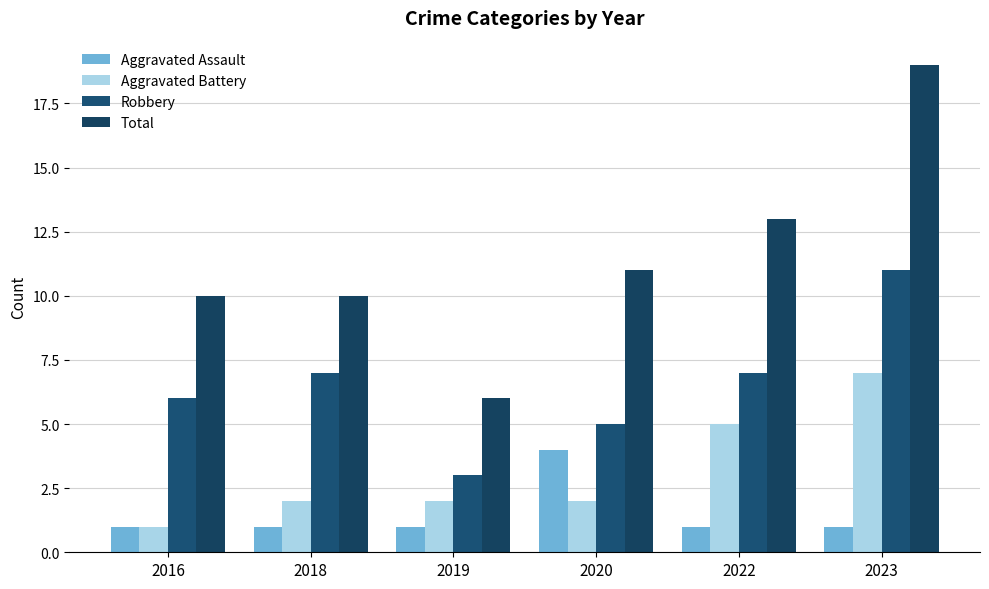

Reading left to right, transcribe all the data shown in this chart.

Aggravated Assault: 1	1	1	4	1	1
Aggravated Battery: 1	2	2	2	5	7
Robbery: 6	7	3	5	7	11
Total: 10	10	6	11	13	19